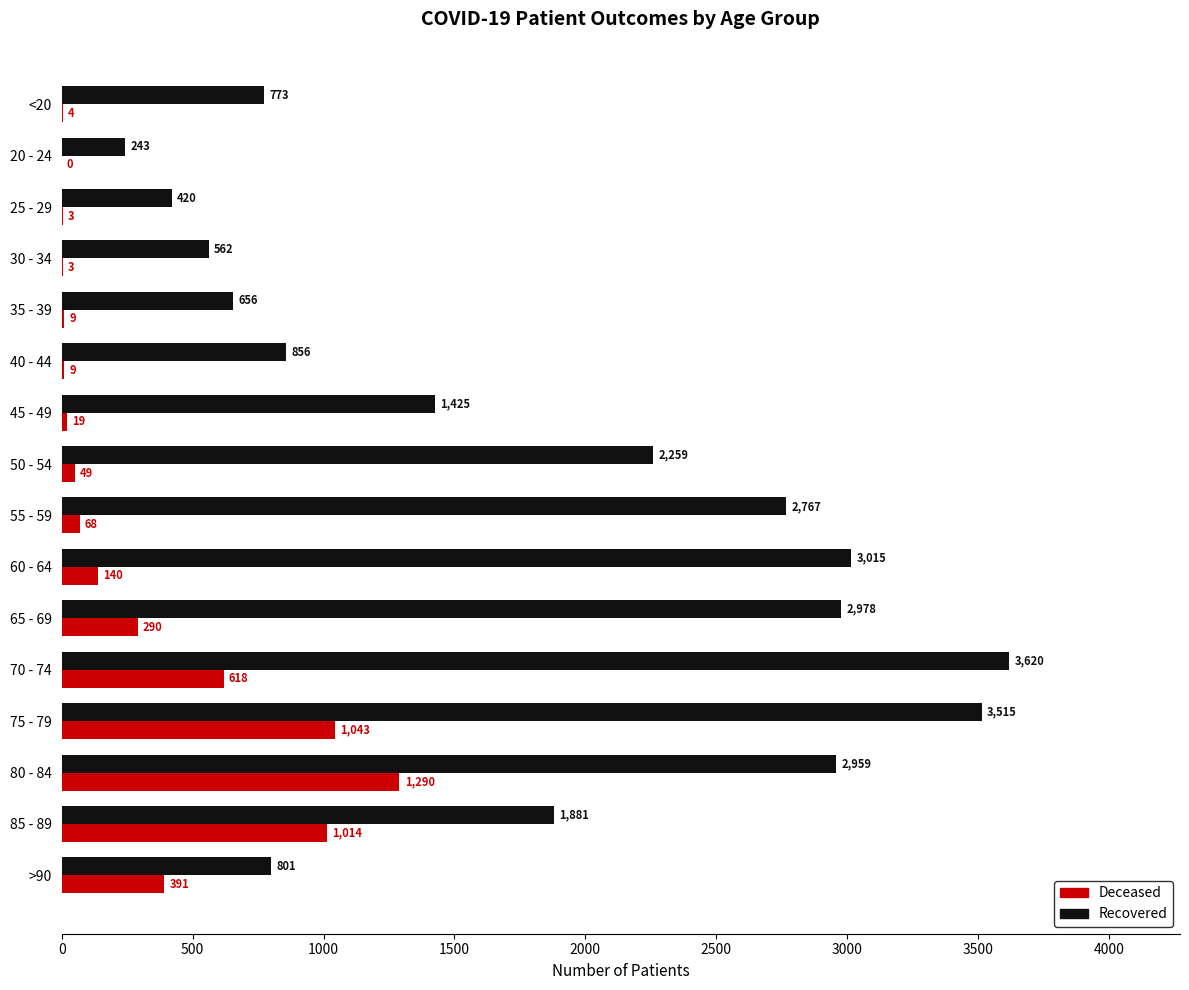

What is the total value across all series at 70 - 74?

4238